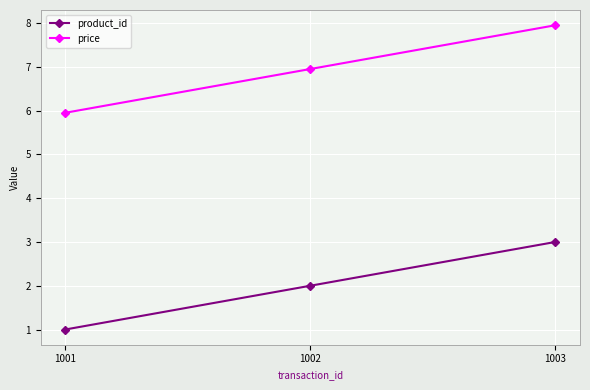

What are all the series names shown in the legend?

product_id, price